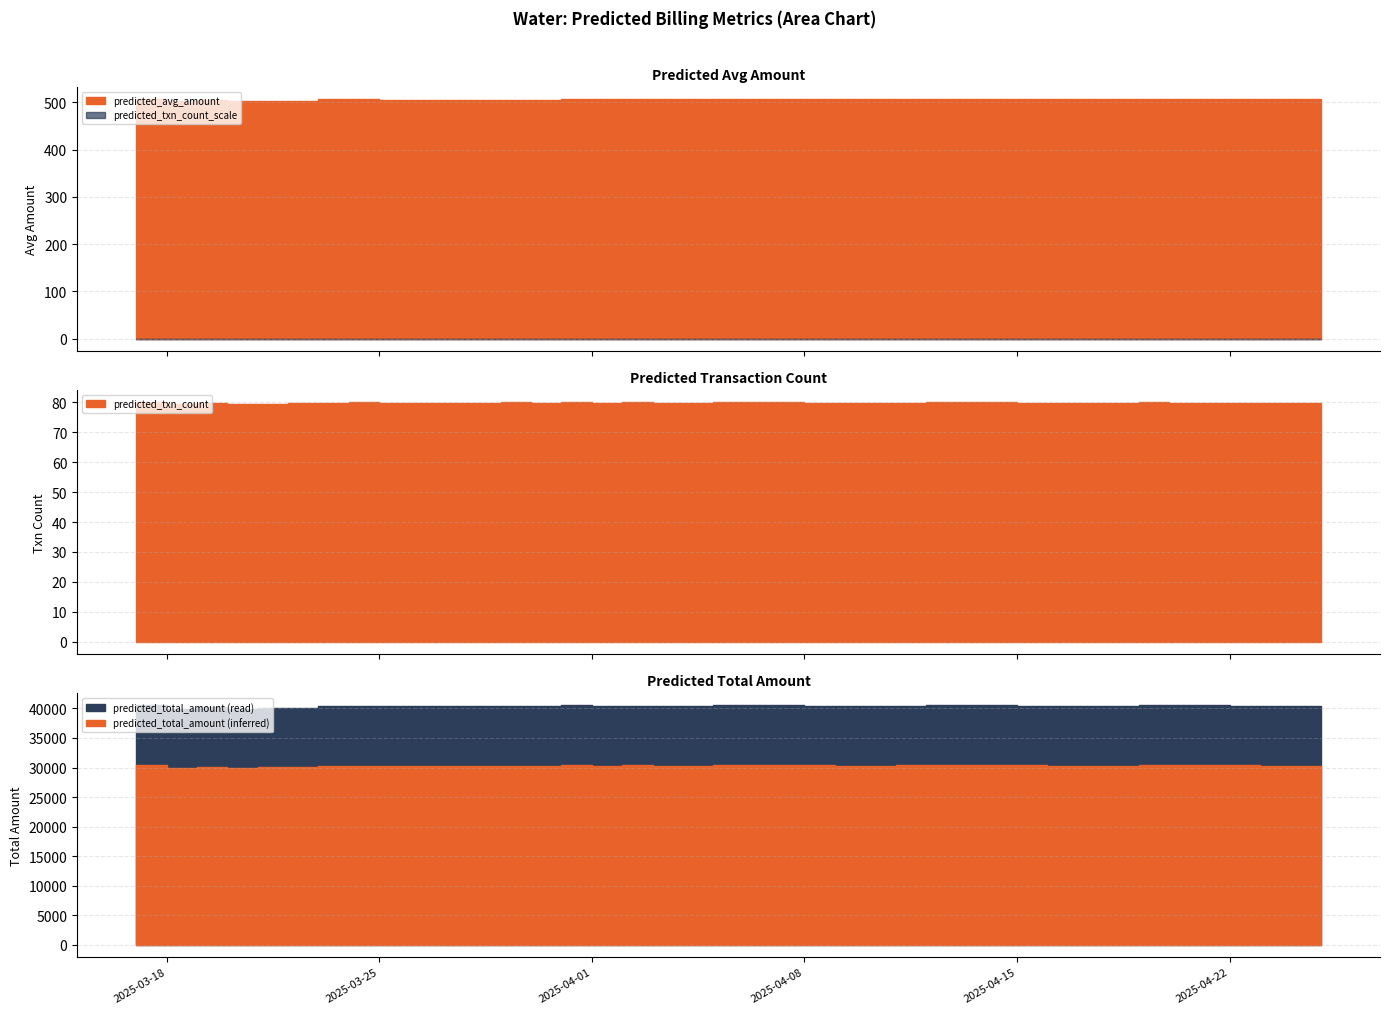

The value of predicted_txn_count at 2025-04-21 is 131.0. True or false?

False